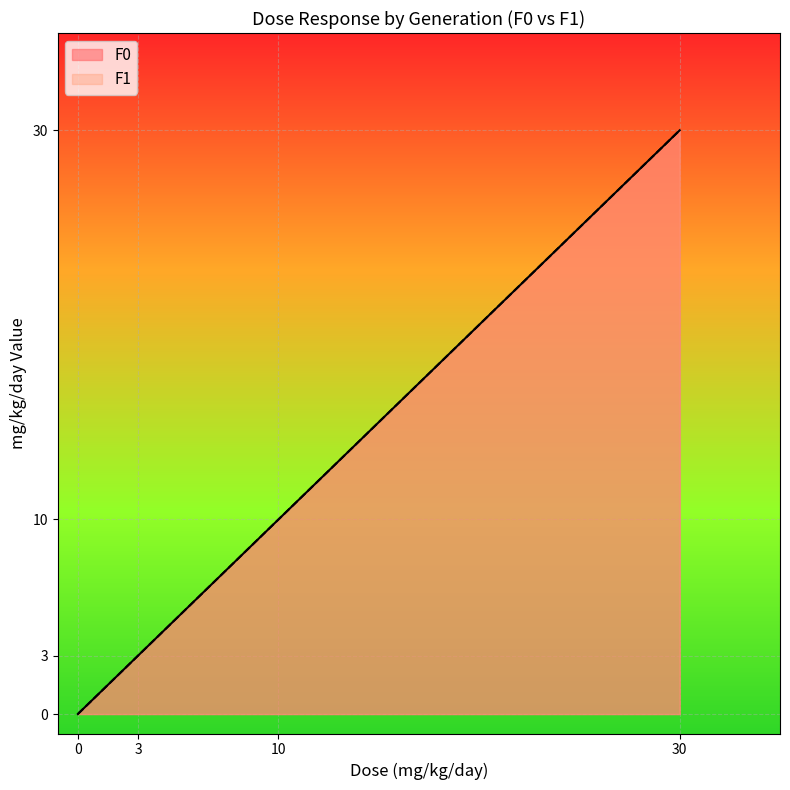

What is the value of the F1 point at the 4th from the left?

30